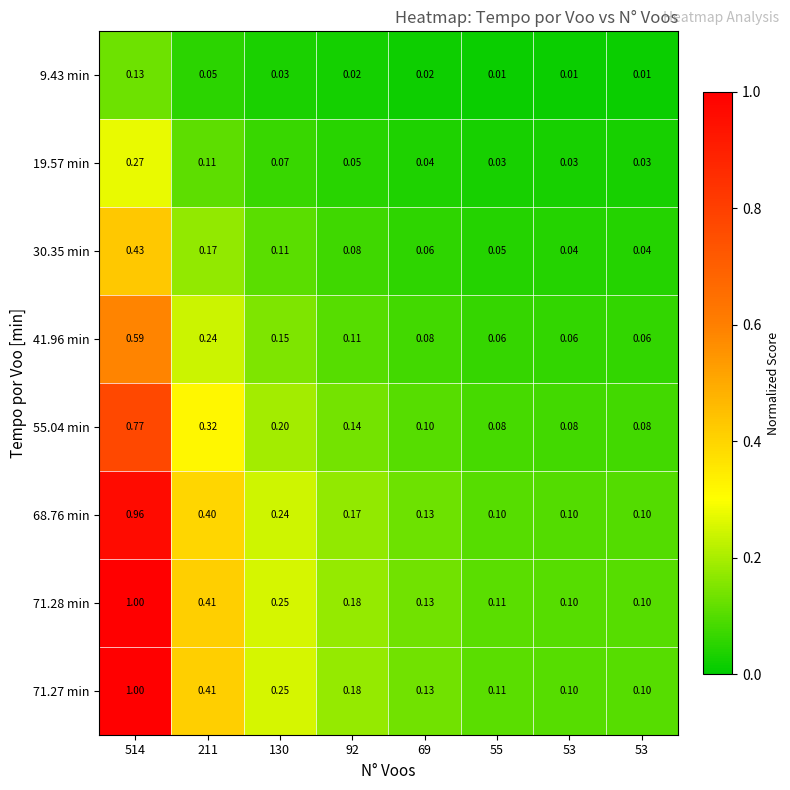

Which category has the highest value across all series?

514